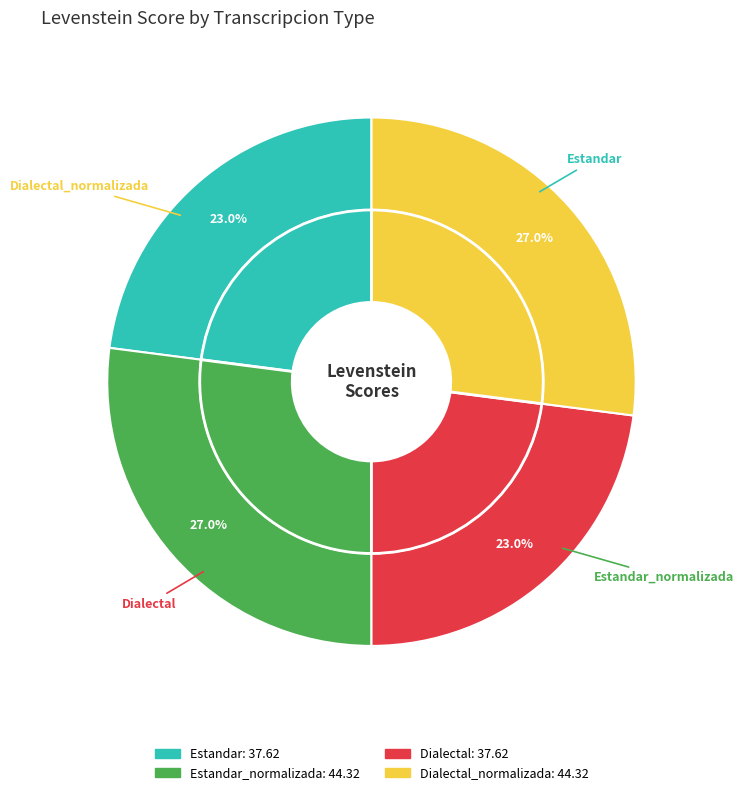

Is it true that Dialectal_normalizada is 27% of the pie?

True